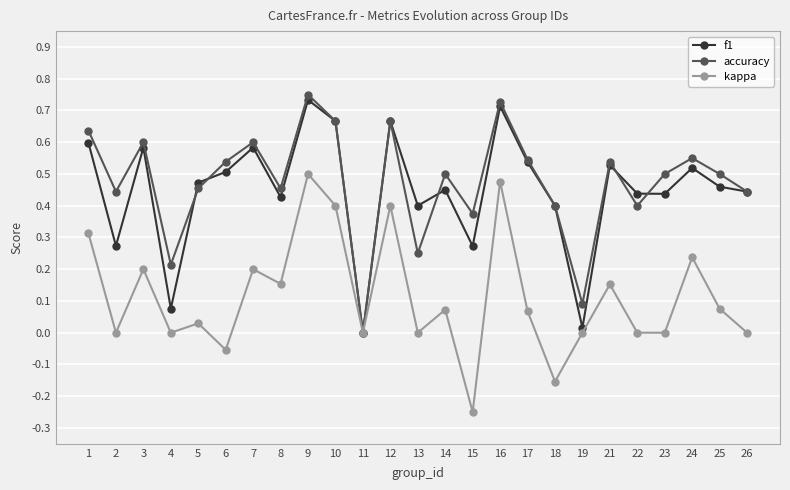

Between 1 and 5, which series saw the biggest shift?

kappa